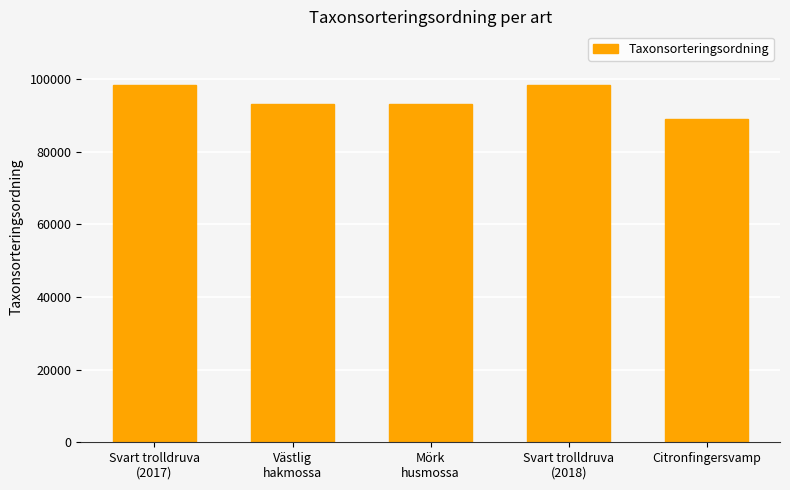

How many categories are shown in the chart?

5